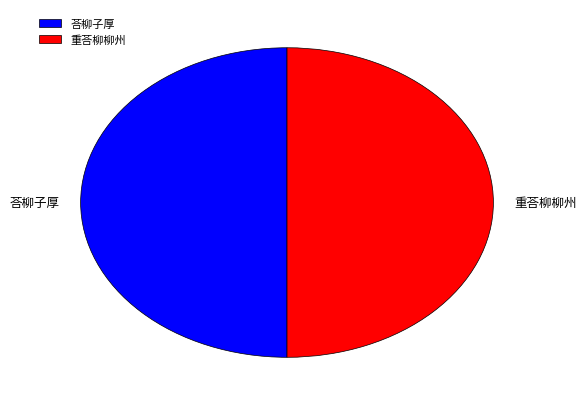

Rank the categories by value from highest to lowest.

重荅柳柳州, 荅柳子厚